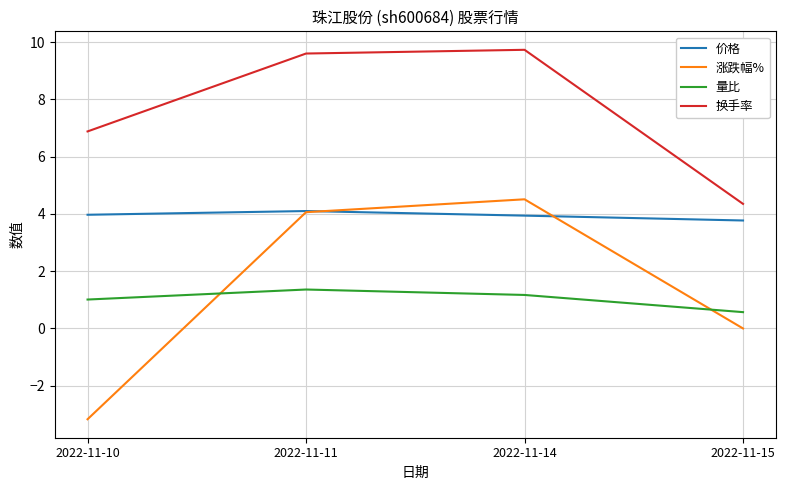

Is the value of 量比 at 2022-11-15 greater than the value of 价格 at 2022-11-14?

No